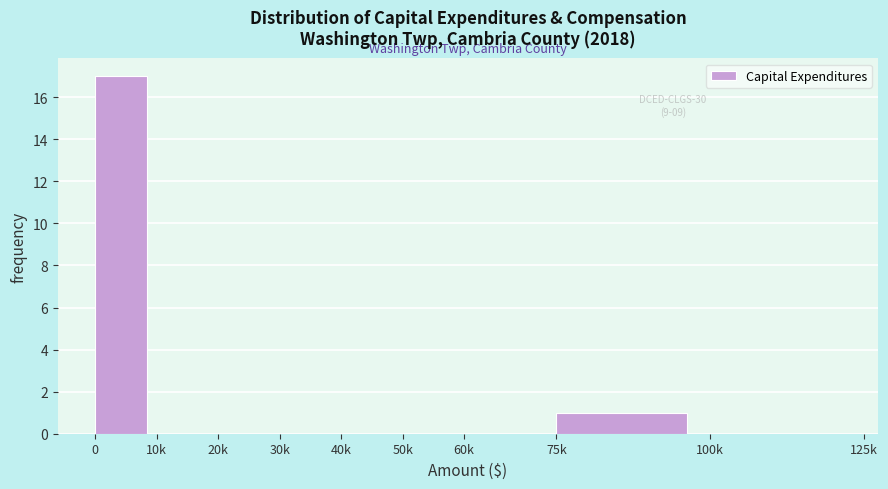

Reading left to right, what are all the values shown in this chart?

0=17	10k=0	20k=0	30k=0	40k=0	50k=0	60k=0	75k=1	100k=0